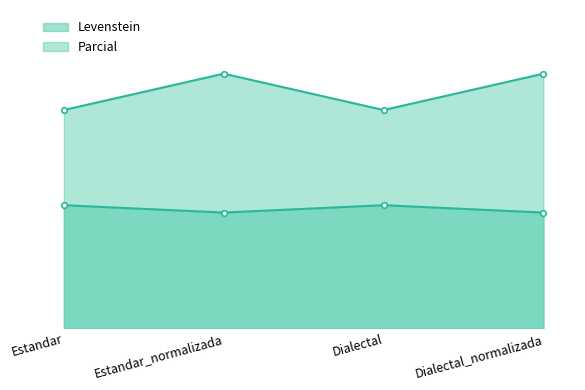

The value of Levenstein at Dialectal is 29.5. True or false?

True